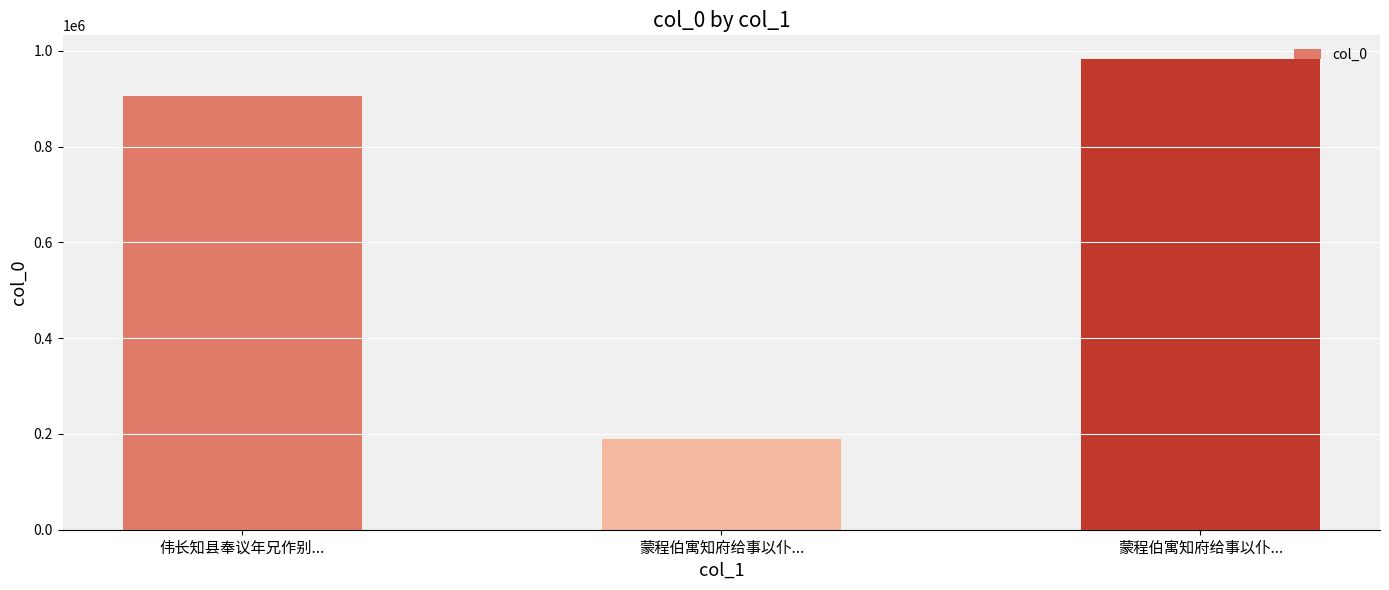

Reading left to right, list all the values displayed in this chart.

伟长知县奉议年兄作别...=905992	蒙程伯寓知府给事以仆...=189496	蒙程伯寓知府给事以仆...=983388